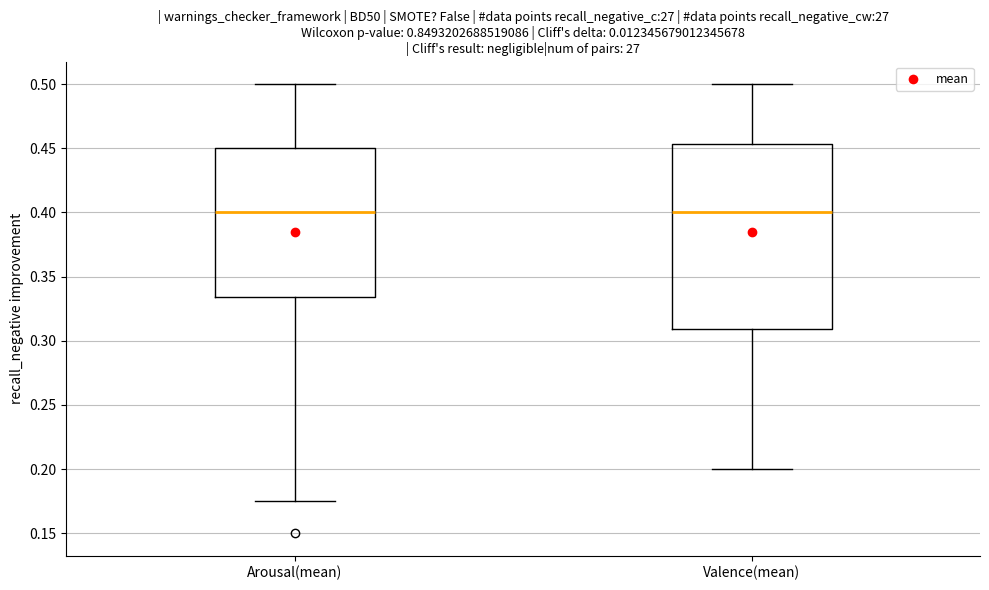

Reading left to right, read every box against the y-axis: the position of its median line, the range the box covers, and the ends of its whiskers. The values are not printed on the chart, so give them approximately, as read against the axis.

Arousal(mean): median 0.400, box 0.335 to 0.450, whiskers 0.175 to 0.500
Valence(mean): median 0.400, box 0.310 to 0.455, whiskers 0.200 to 0.500